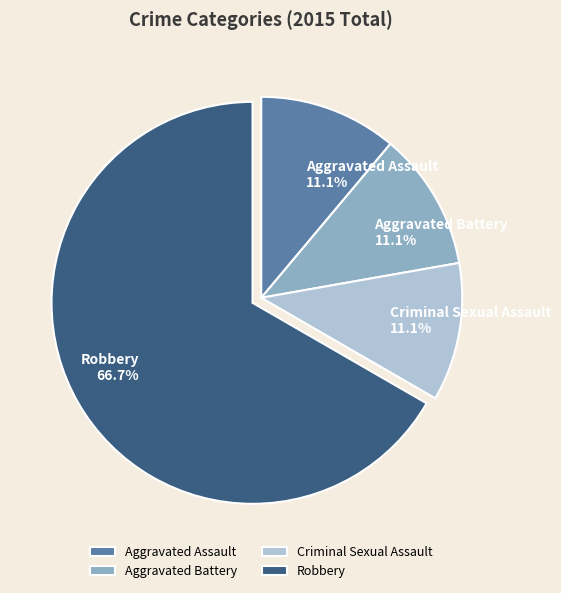

Count the number of slices in the pie.

4